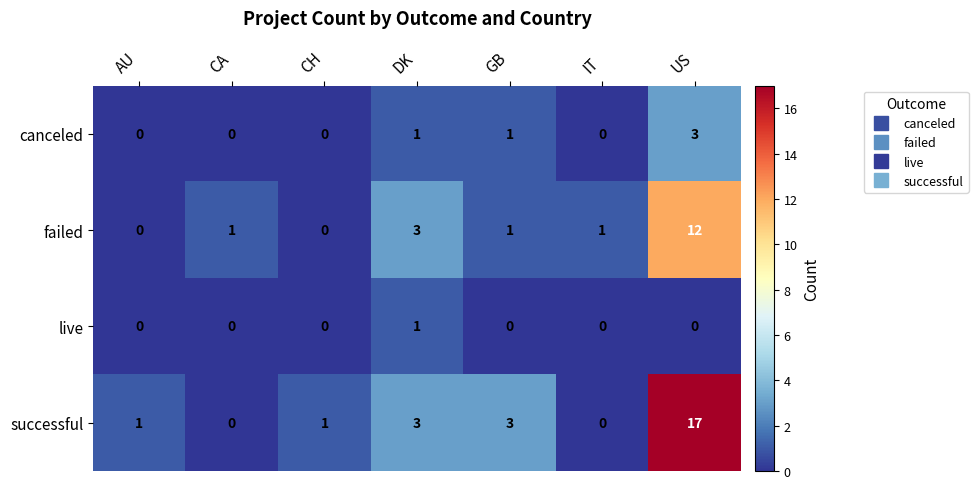

What is the total value across all series at GB?

5